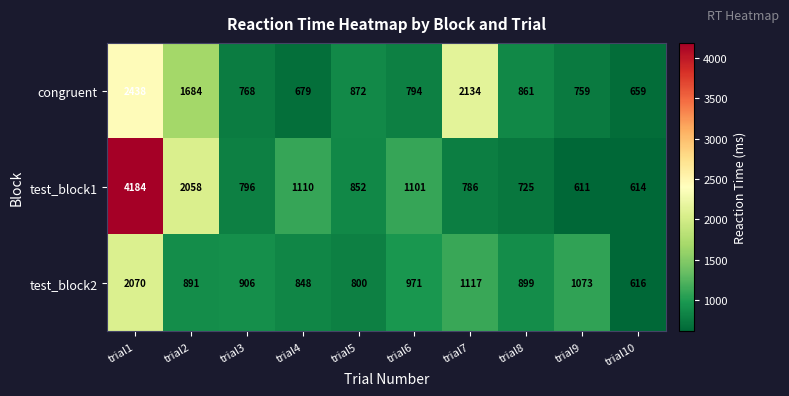

At which category is the sum across all series the highest?

trial1